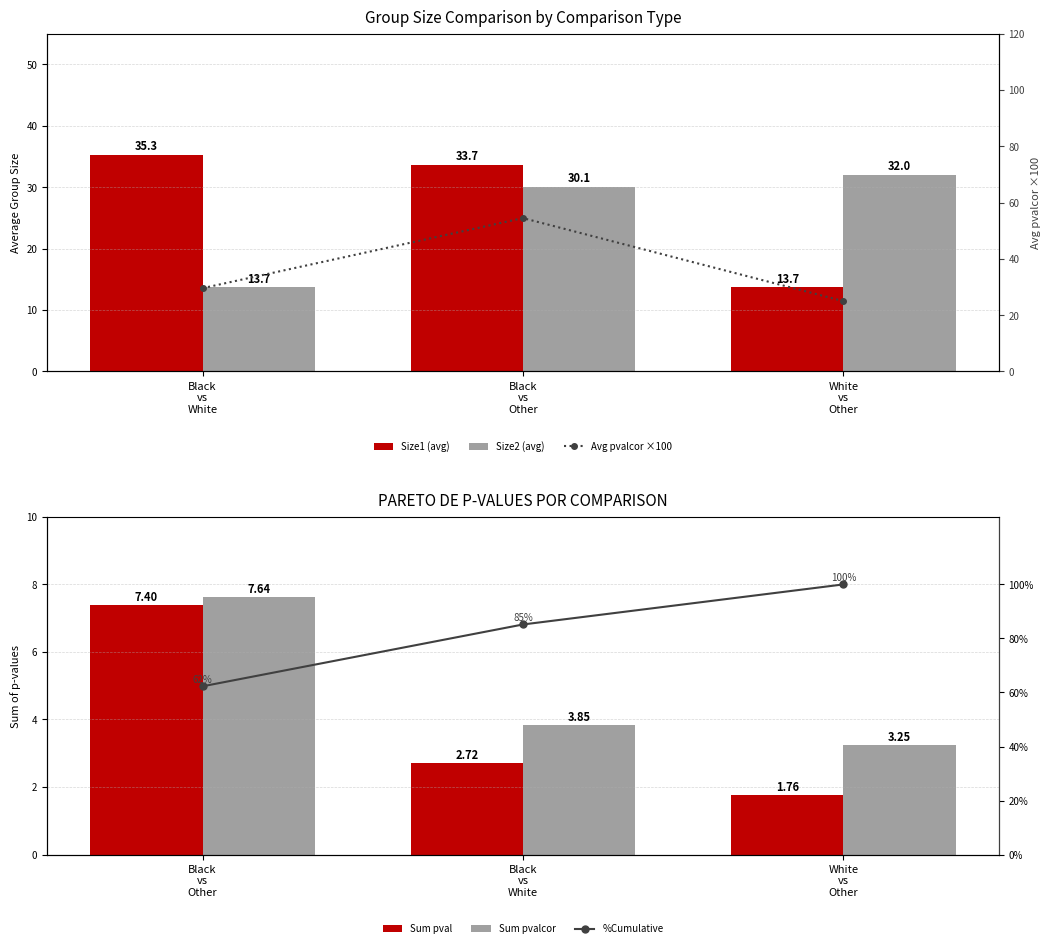

The value of Sum pvalcor at Black vs Other is 12.6. True or false?

False